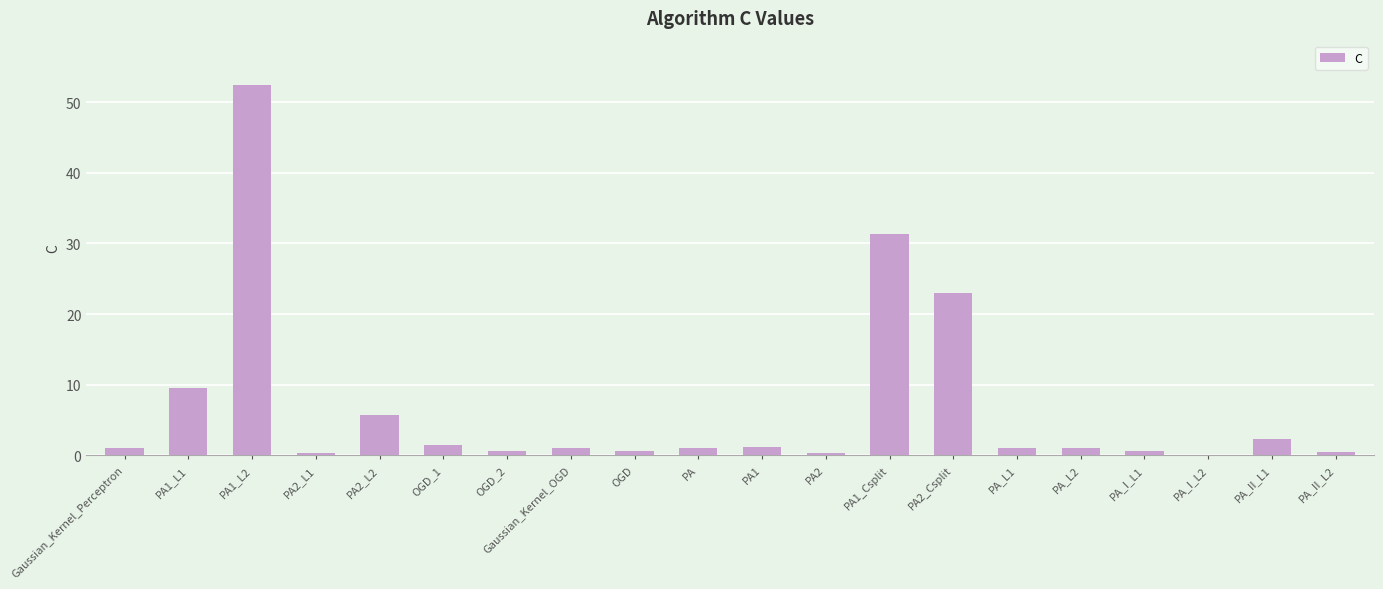

At which label is the value closest to 26?

PA2_Csplit